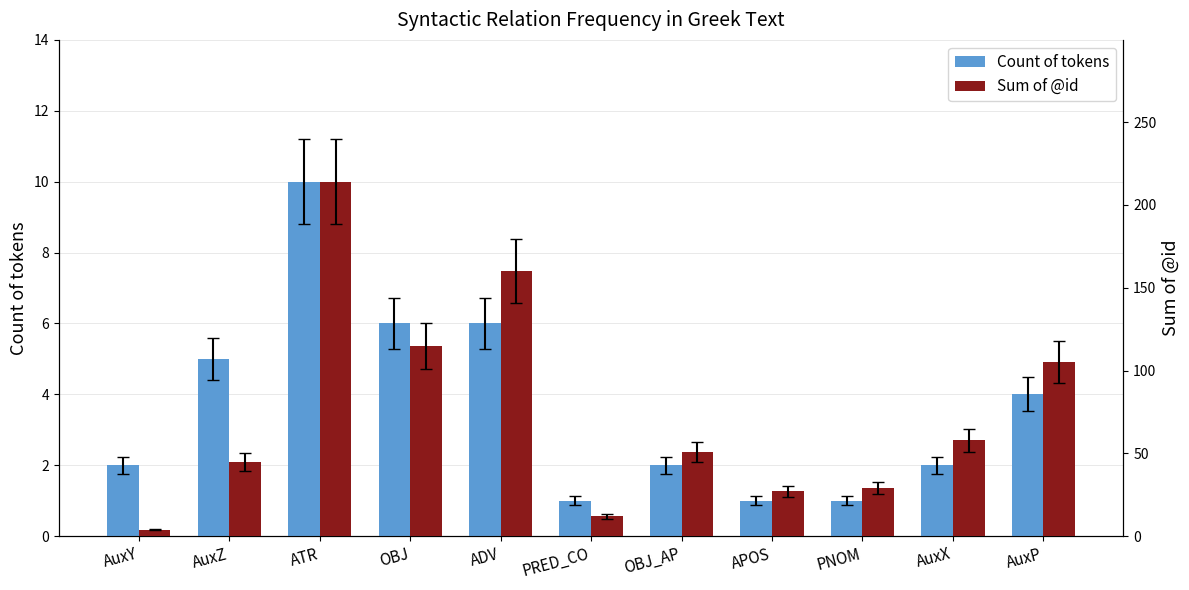

How many series are shown in this chart?

2